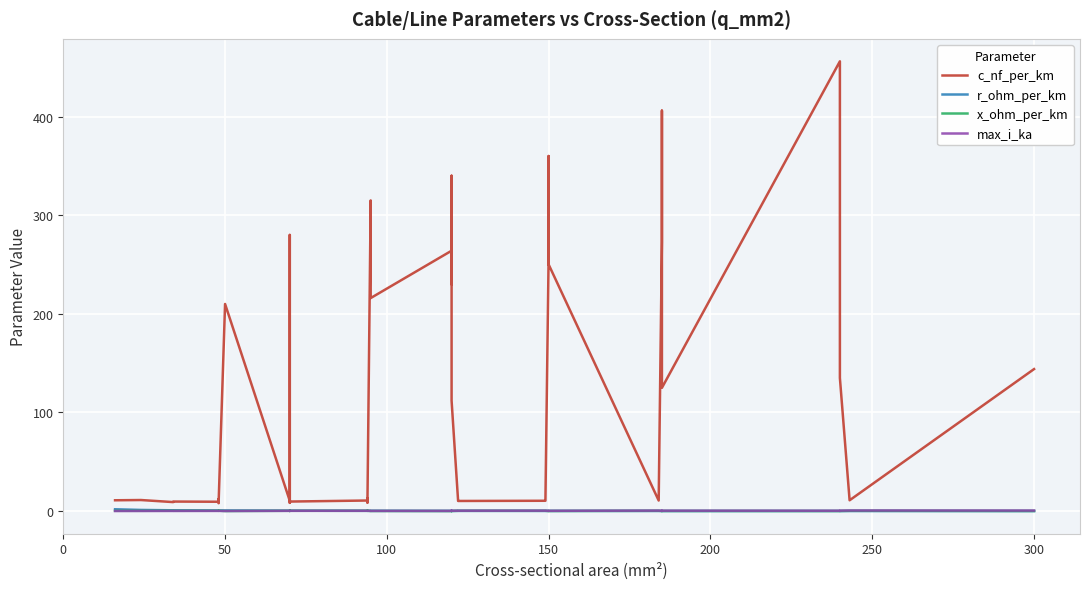

How many interior local peaks does the r_ohm_per_km series have?

3